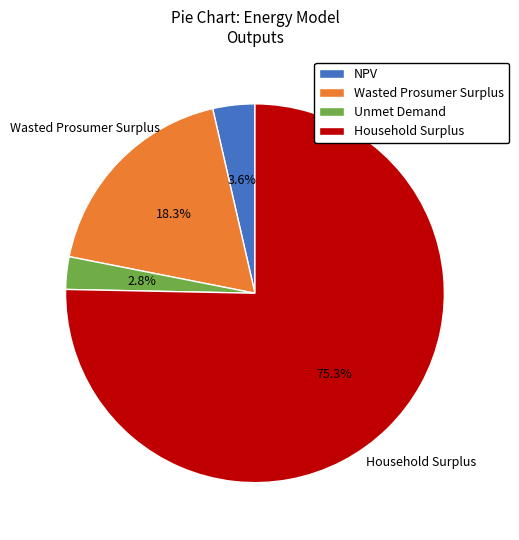

Which has a higher value, Wasted Prosumer Surplus or Household Surplus?

Household Surplus